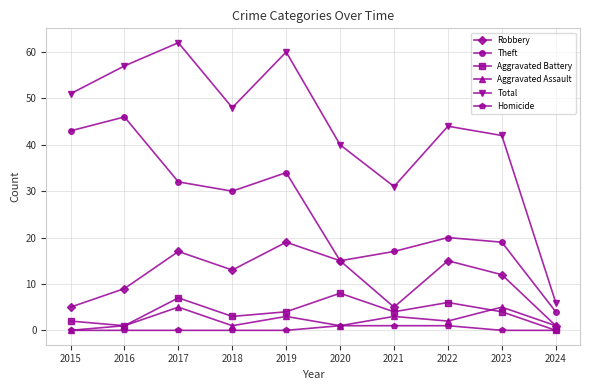

Count the Aggravated Assault values in the range 1 to 3.

7